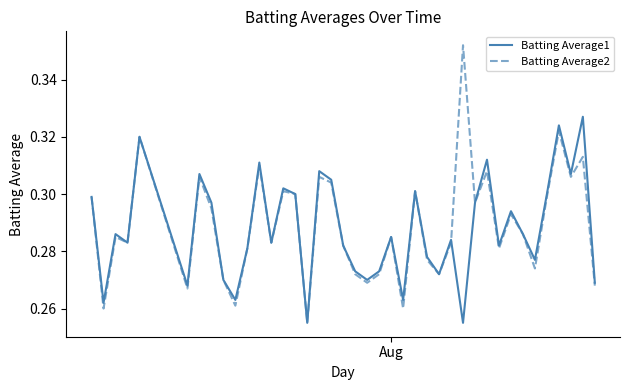

List the series in order of their peak value, highest first.

Batting Average2, Batting Average1